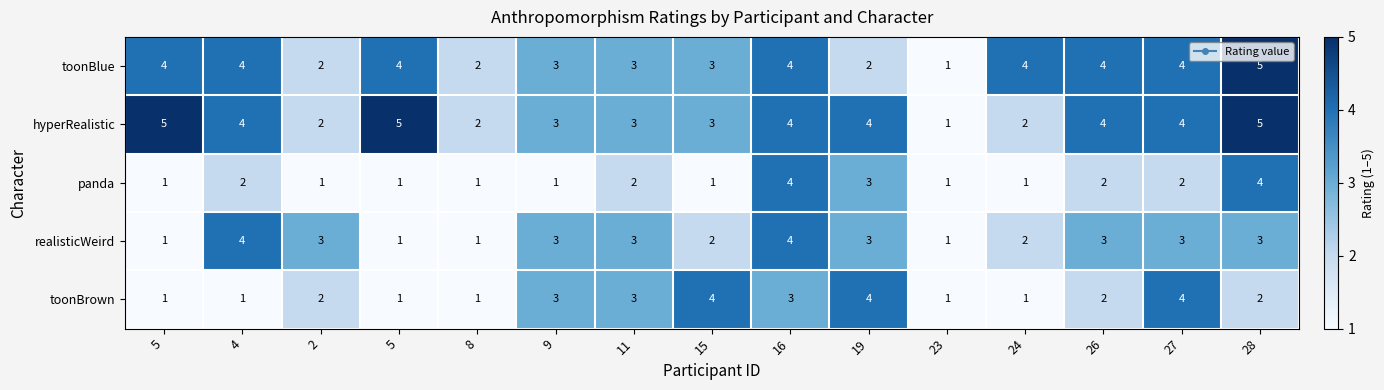

At 5, list the series in order from largest to smallest.

hyperRealistic, toonBlue, panda, realisticWeird, toonBrown